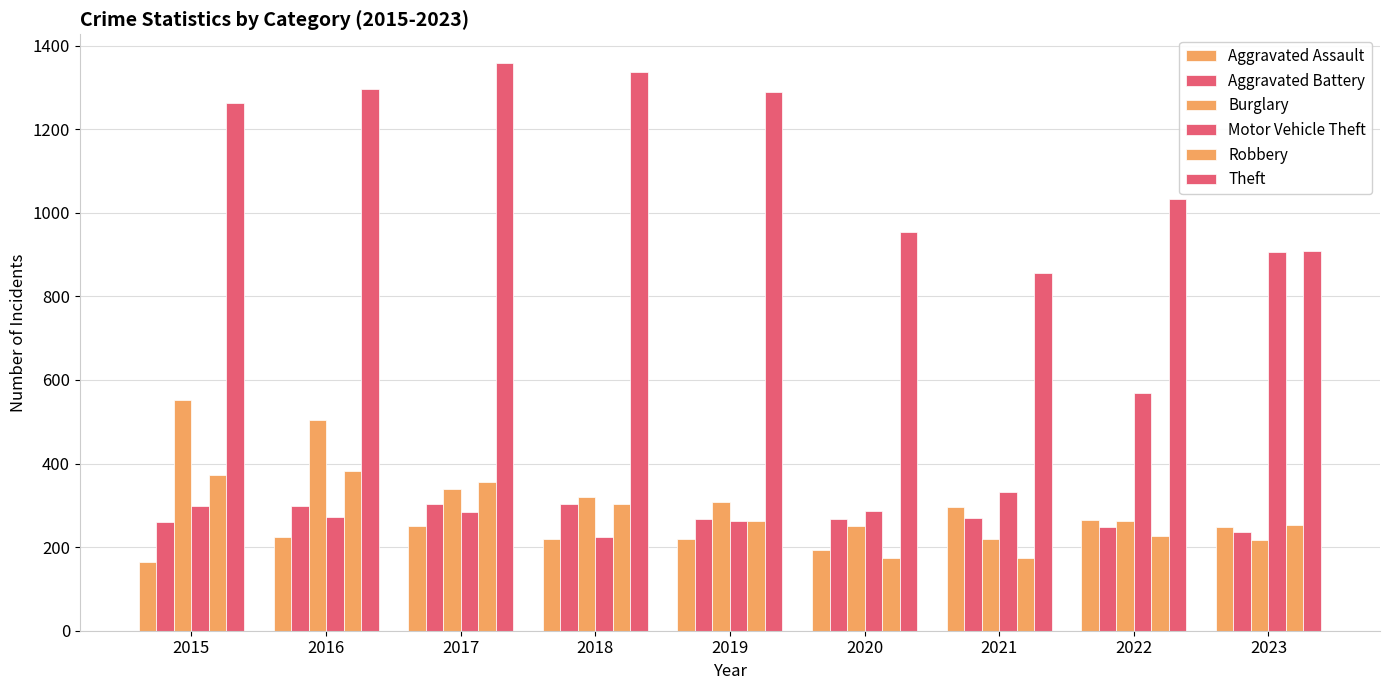

At which label is Robbery closest to 277?

2019